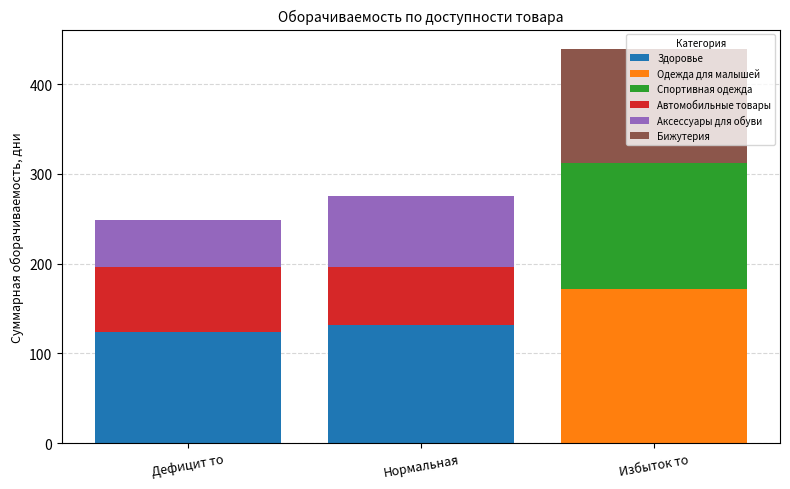

How many positive values does the Здоровье series have?

2